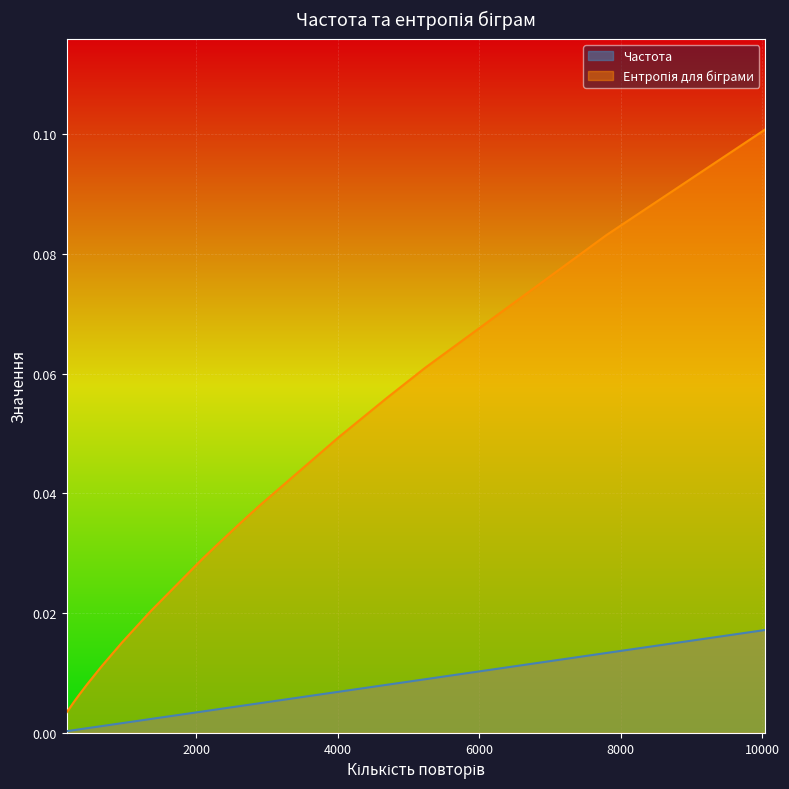

True or false: Ентропія для біграми has a value of 0.0 at 956.

False